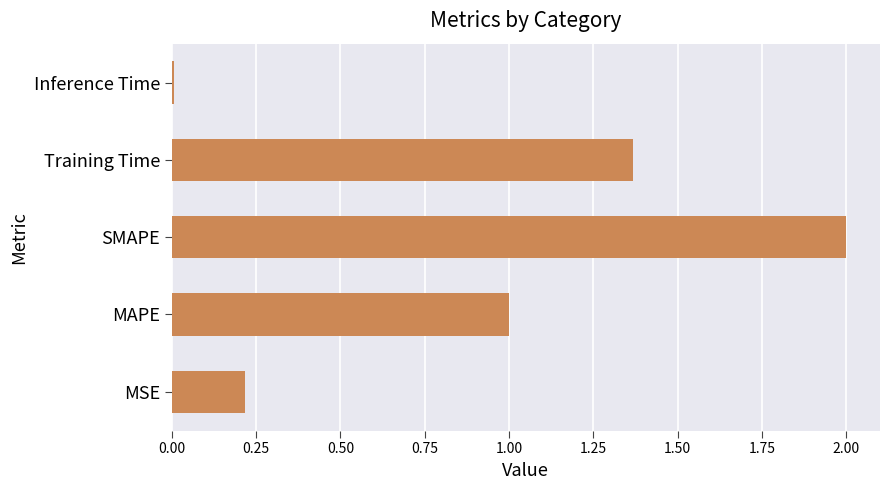

What is the maximum value shown in the chart?

2.0